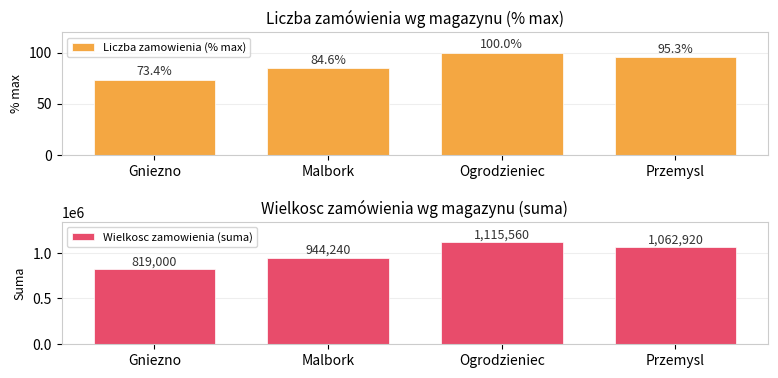

True or false: Wielkosc zamowienia (suma) has a value of 445550.3 at Ogrodzieniec.

False